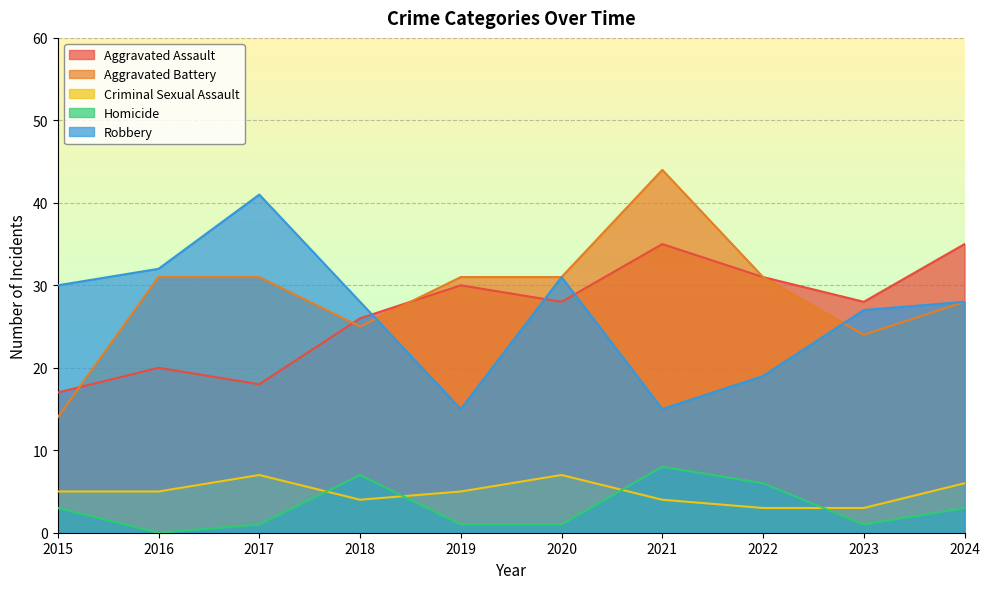

At how many categories does at least one series exceed 1?

10